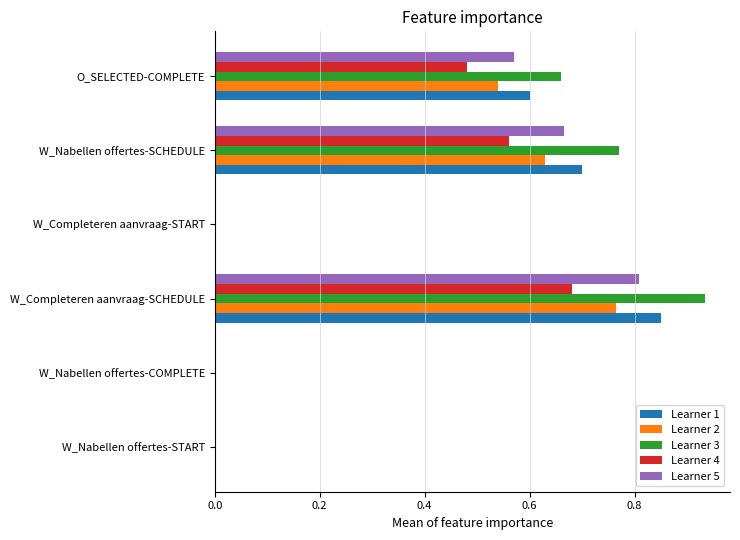

Which series has the widest spread of values?

Learner 3